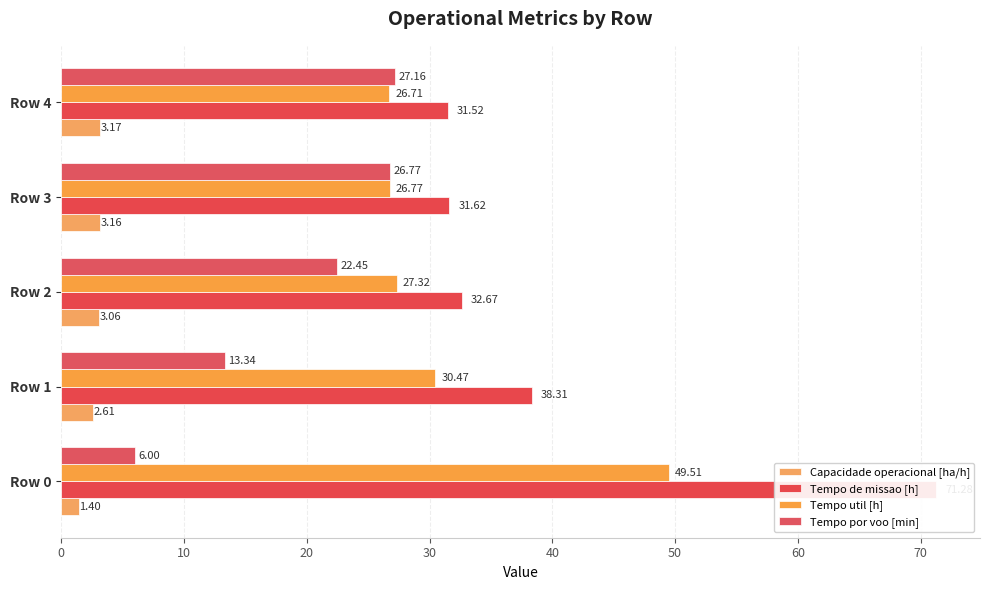

True or false: Tempo por voo [min] has a value of 27.2 at Row 4.

True